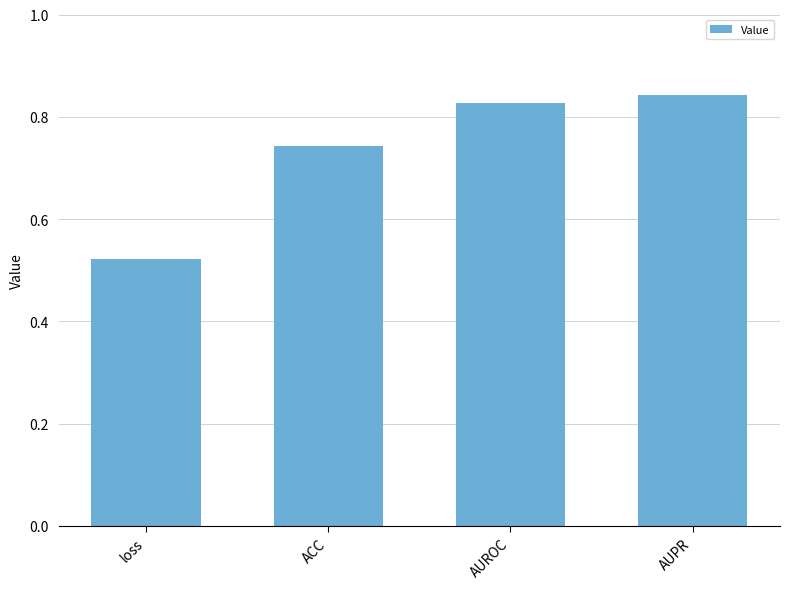

What is the difference between the second highest and minimum values?

0.3